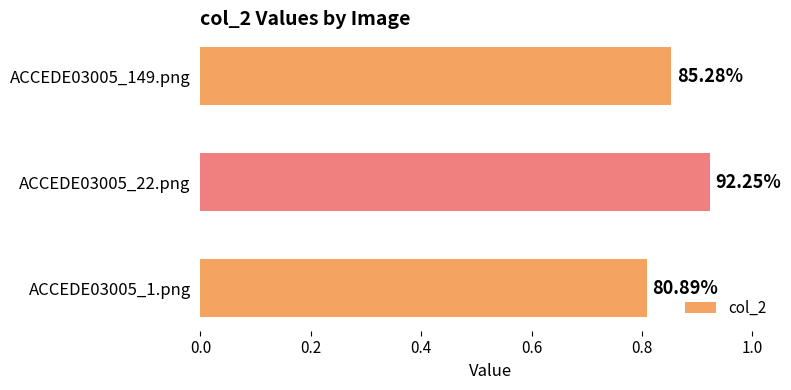

How many bars are there in total?

3